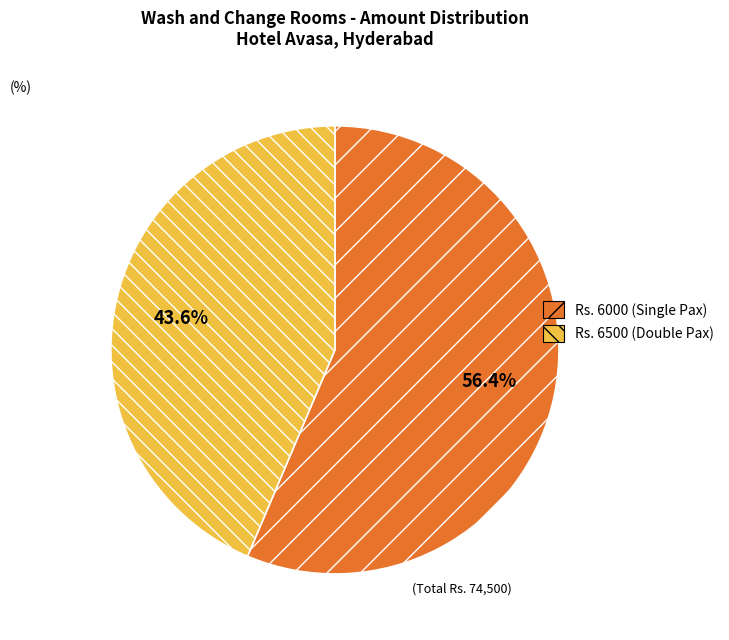

Does any single category account for the majority?

Yes